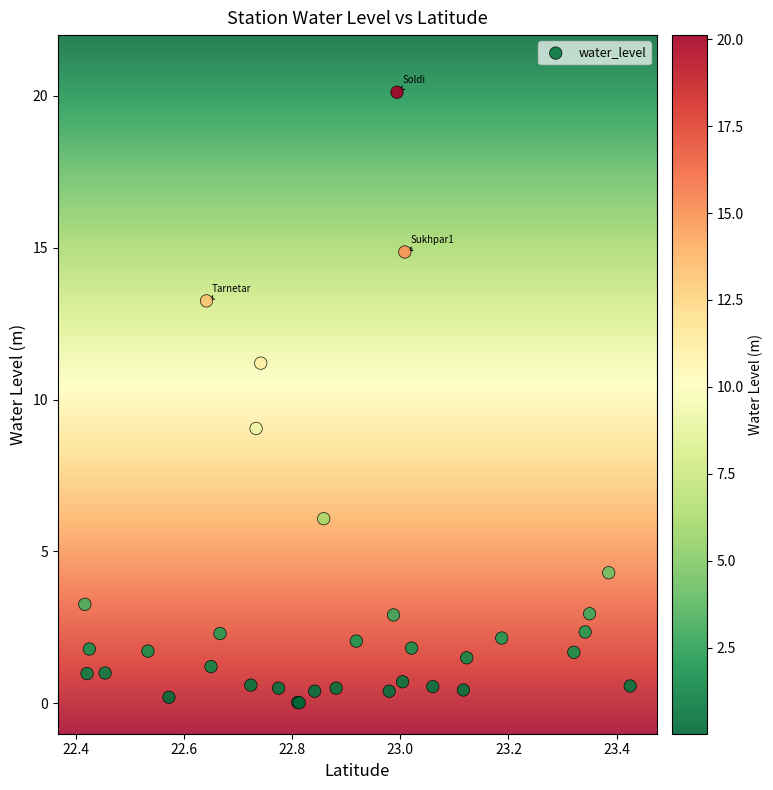

What Y value in the scatter plot is closest to 10?

9.1